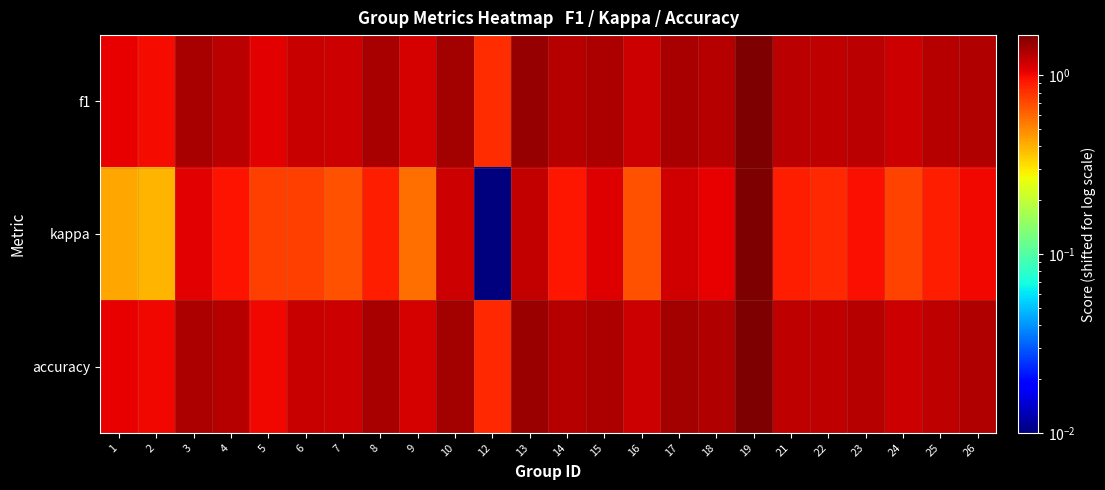

Reading left to right, extract all data points from this chart.

f1: 1=1.0	2=1.0	3=1.4	4=1.3	5=1.1	6=1.2	7=1.2	8=1.4	9=1.1	10=1.4	12=0.8	13=1.5	14=1.3	15=1.3	16=1.2	17=1.4	18=1.3	19=1.7	21=1.3	22=1.2	23=1.3	24=1.2	25=1.3	26=1.3
kappa: 1=0.4	2=0.4	3=1.1	4=0.9	5=0.7	6=0.7	7=0.7	8=0.9	9=0.6	10=1.2	12=0.0	13=1.2	14=0.9	15=1.1	16=0.7	17=1.2	18=1.0	19=1.7	21=0.9	22=0.8	23=1.0	24=0.7	25=0.9	26=1.0
accuracy: 1=1.1	2=1.0	3=1.4	4=1.3	5=1.0	6=1.2	7=1.2	8=1.4	9=1.1	10=1.4	12=0.8	13=1.5	14=1.3	15=1.4	16=1.2	17=1.4	18=1.3	19=1.7	21=1.3	22=1.2	23=1.3	24=1.2	25=1.2	26=1.3